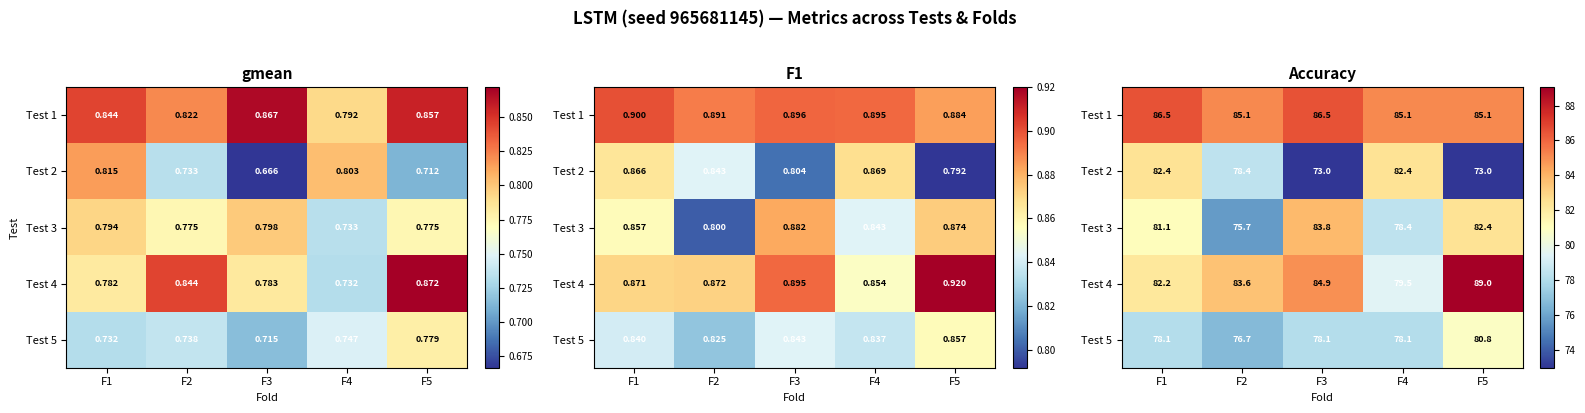

What is the highest value of the Test 1 series?

86.5